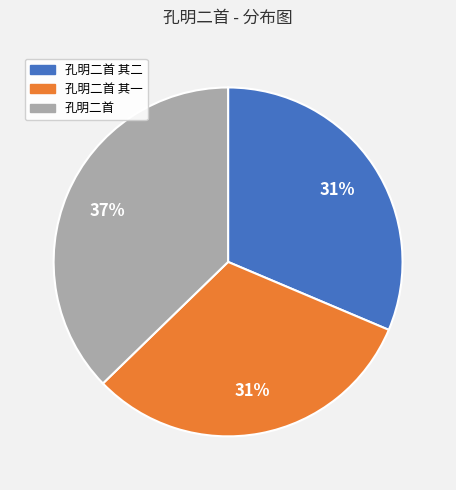

Does 孔明二首 其二 account for over 50% of the chart?

No